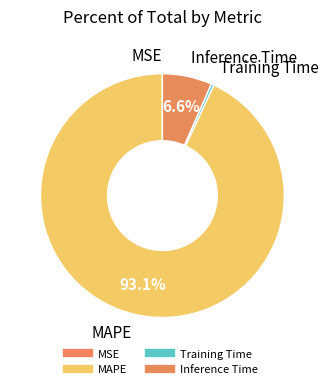

Rank the categories by value from highest to lowest.

MAPE, Inference Time, Training Time, MSE